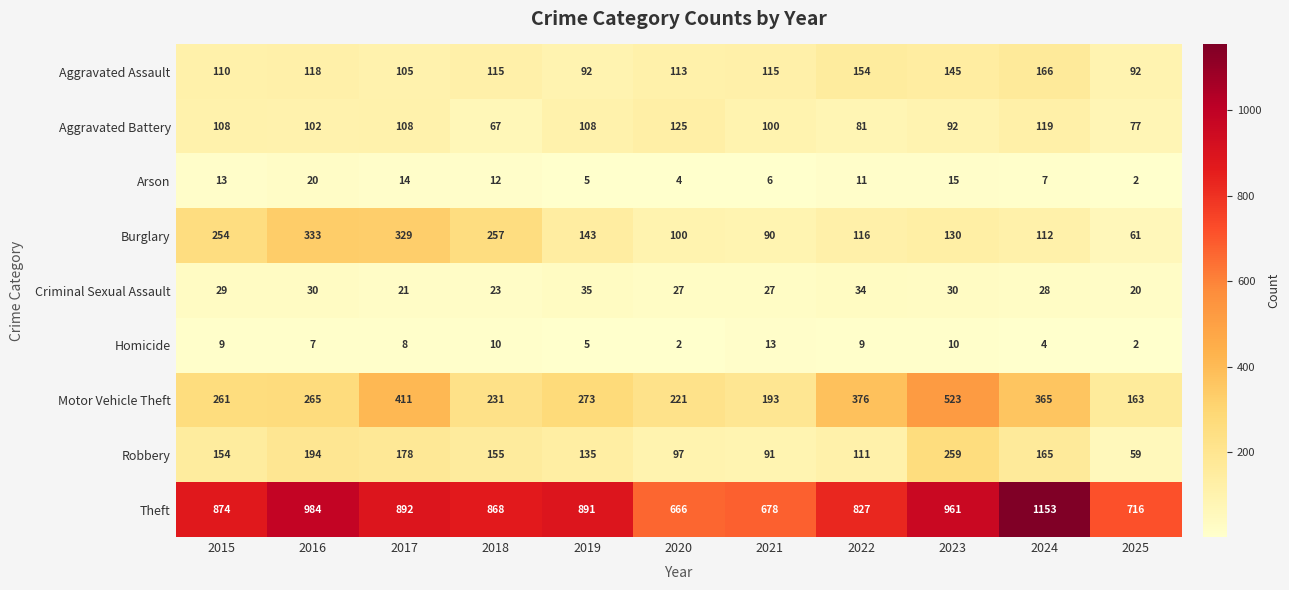

Which series changed the most between 2015 and 2021?

Theft